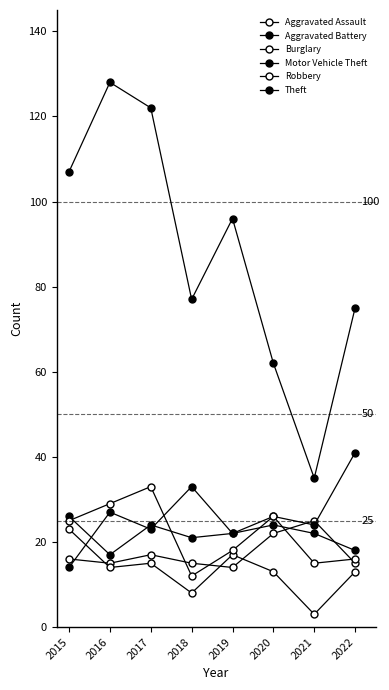

True or false: Theft and Burglary cross at least once.

False